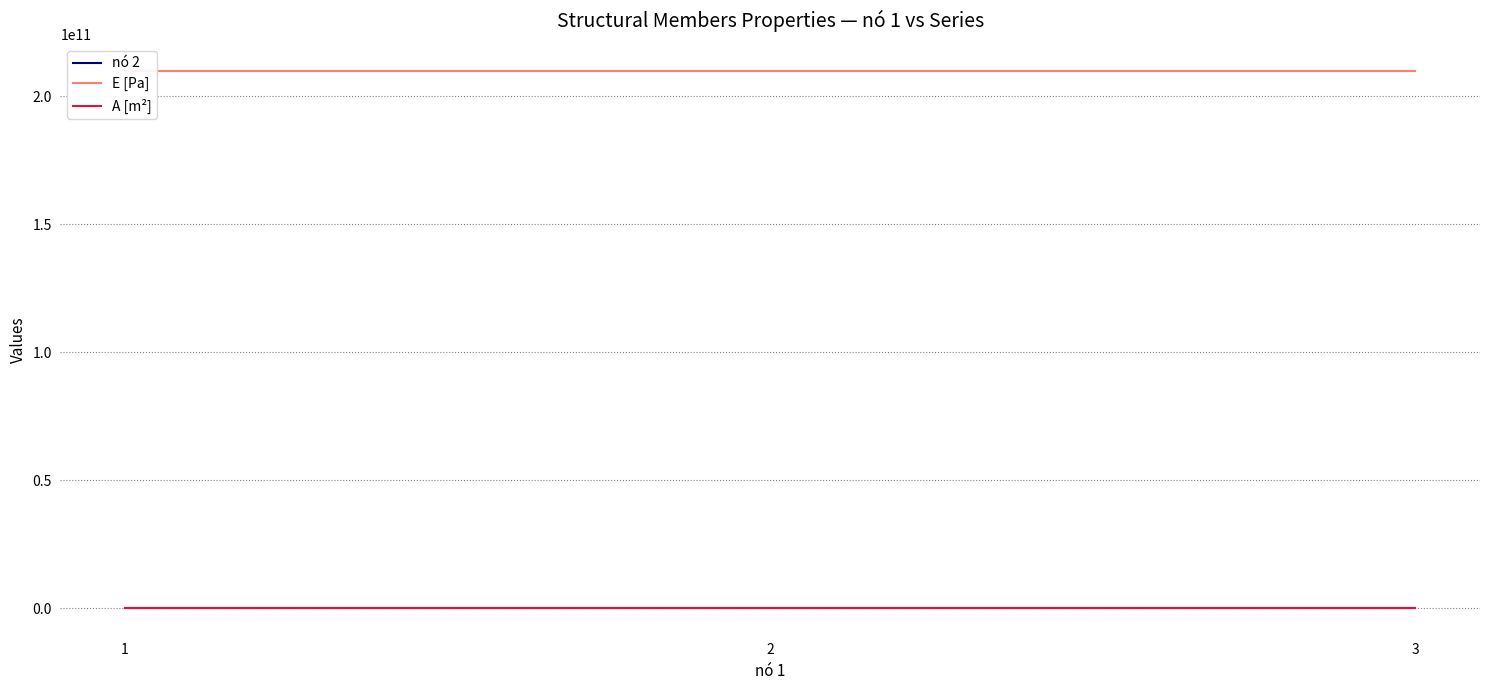

The E [Pa] series shows 291804521489.6 at 3. True or false?

False